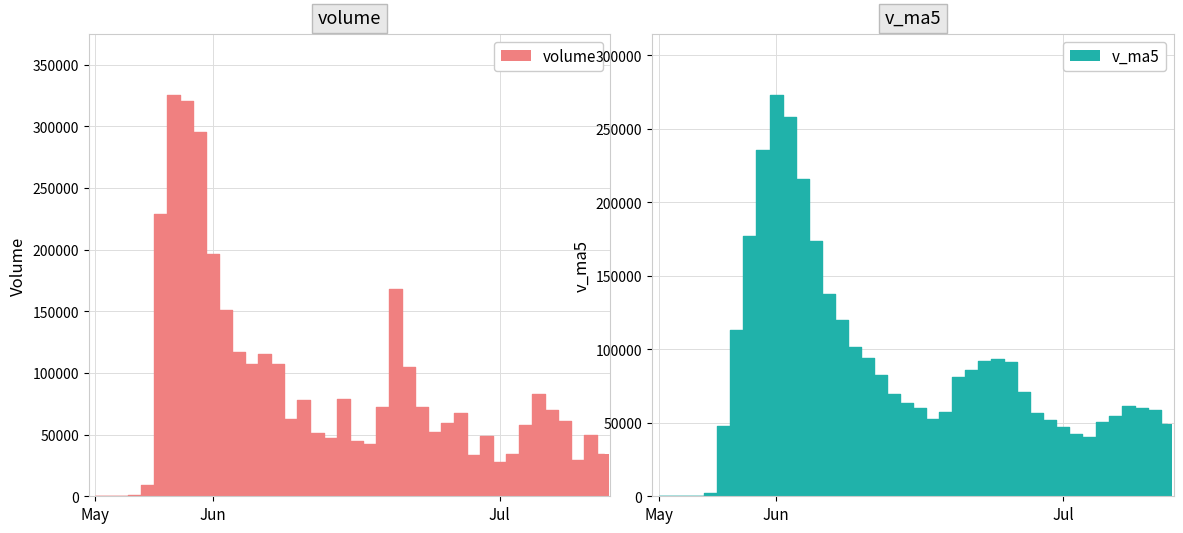

What is the sum of all volume values?

3505877.8